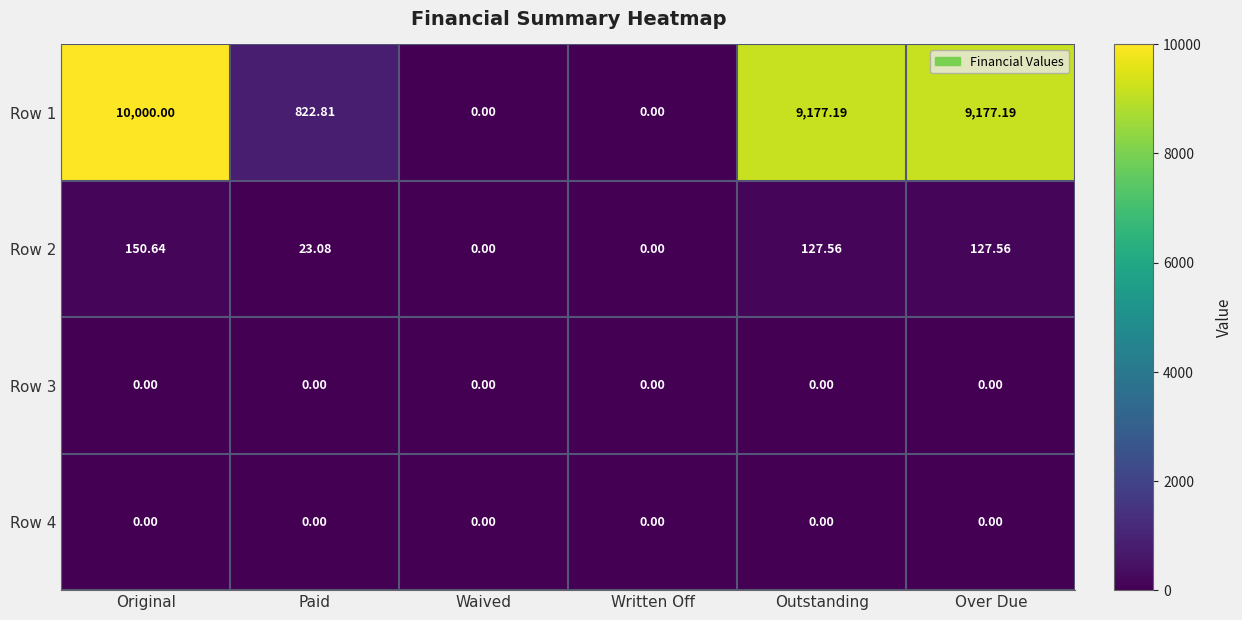

Where is Row 2 nearest to the value 75?

Paid